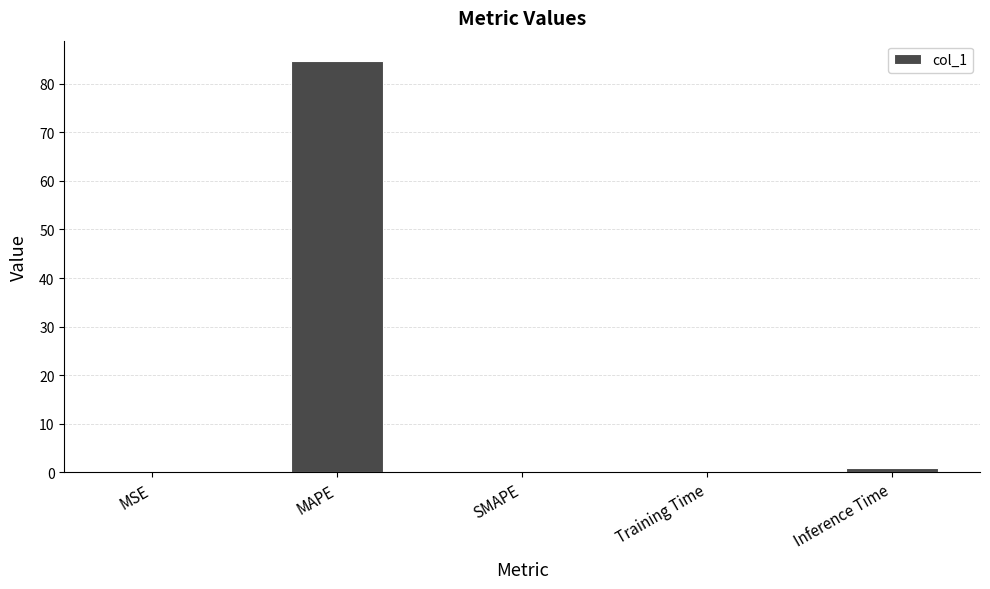

The value at SMAPE is 0.0. True or false?

True